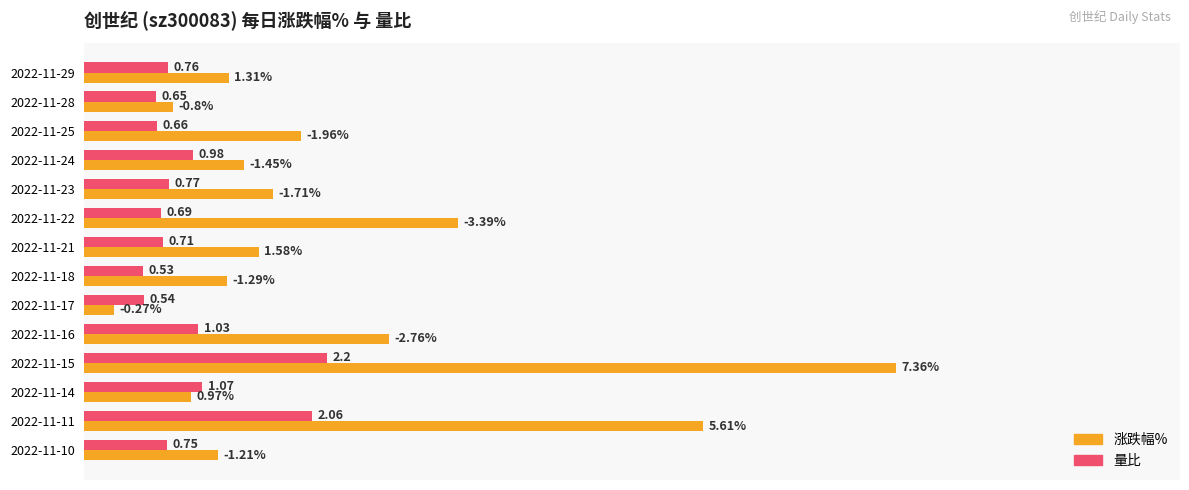

What are all the series names shown in the legend?

涨跌幅%, 量比